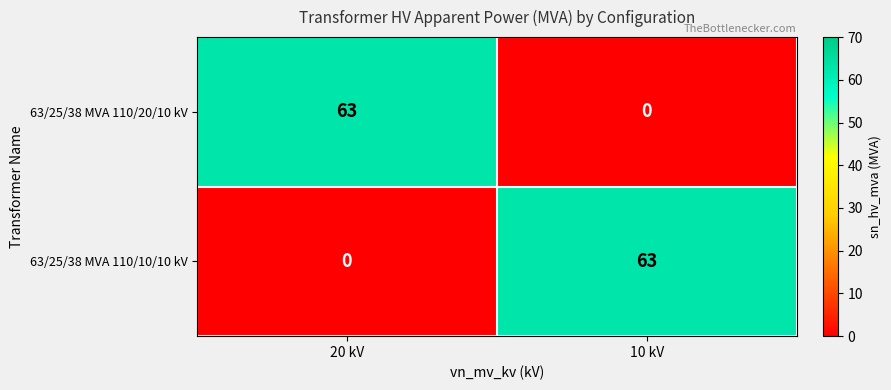

Is it true that 63/25/38 MVA 110/20/10 kV equals 100 at 20 kV?

False